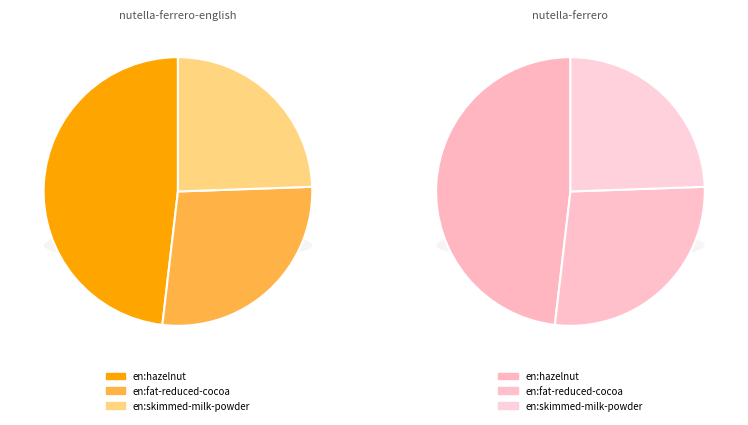

How many segments does this pie chart have?

3